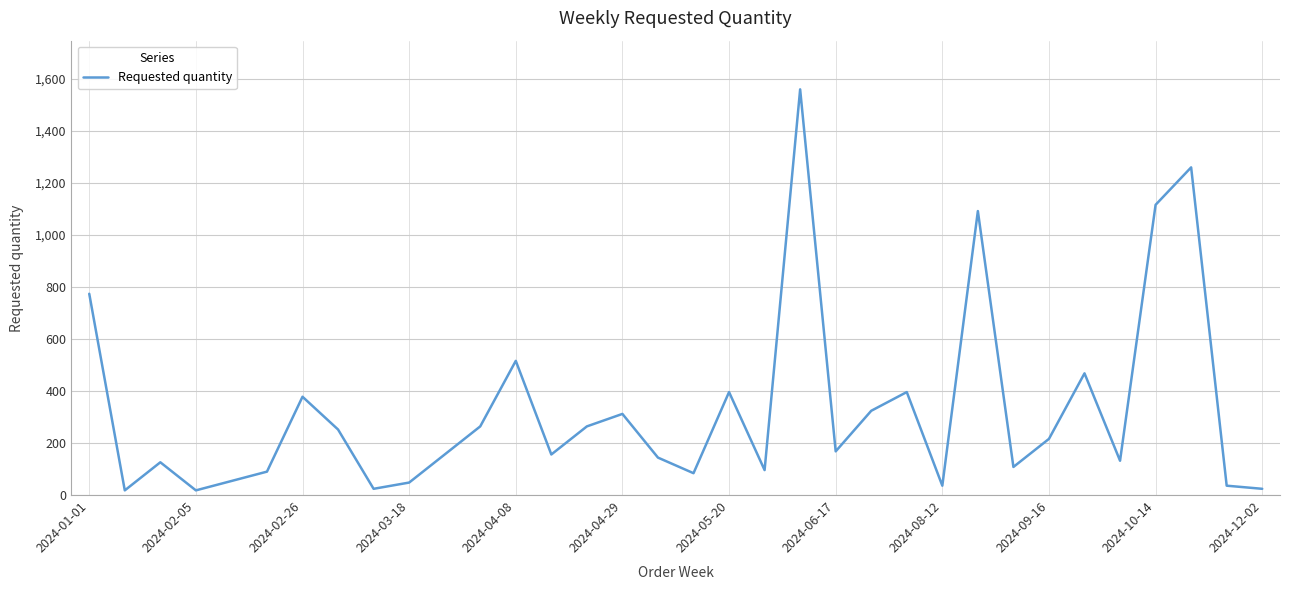

What is the difference between the maximum and minimum values?

1542